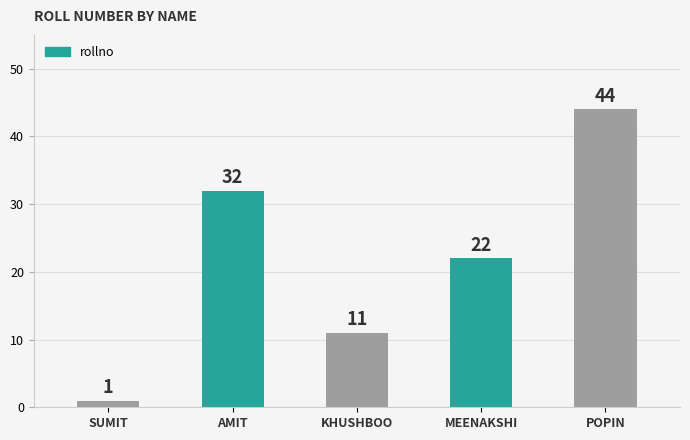

The chart shows a value of 1 at SUMIT. True or false?

True